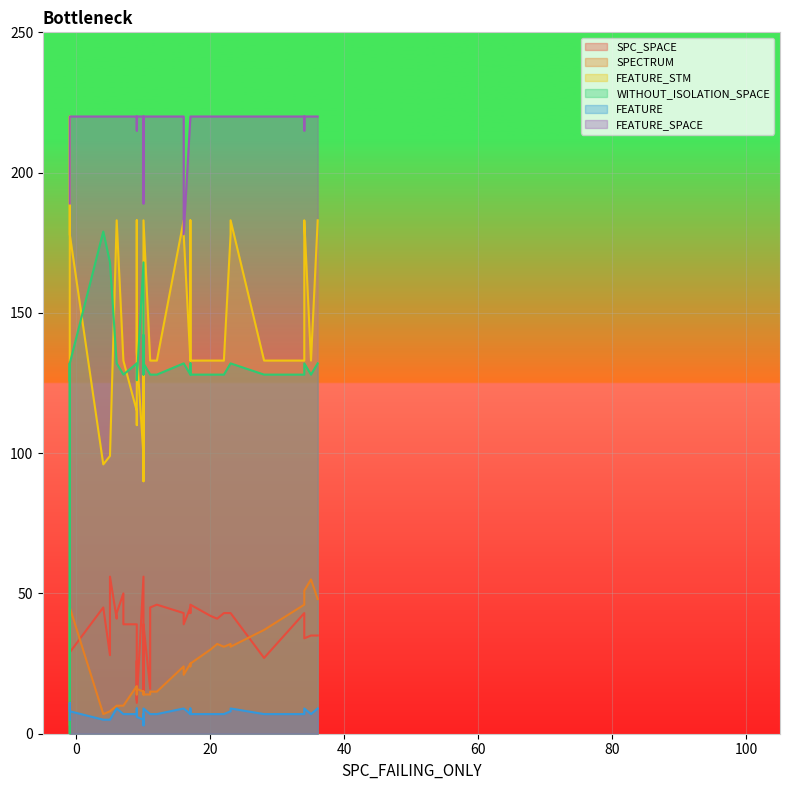

How many interior local valleys does the FEATURE_SPACE series have?

5